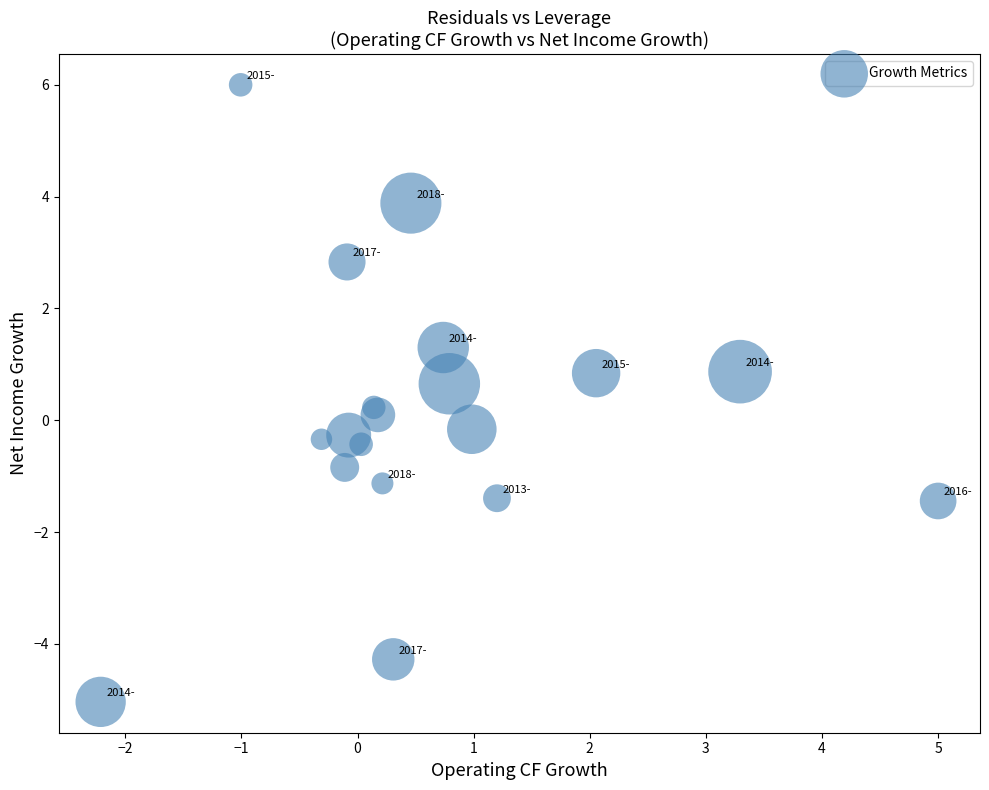

What is the range of X values (max minus min)?

7.2